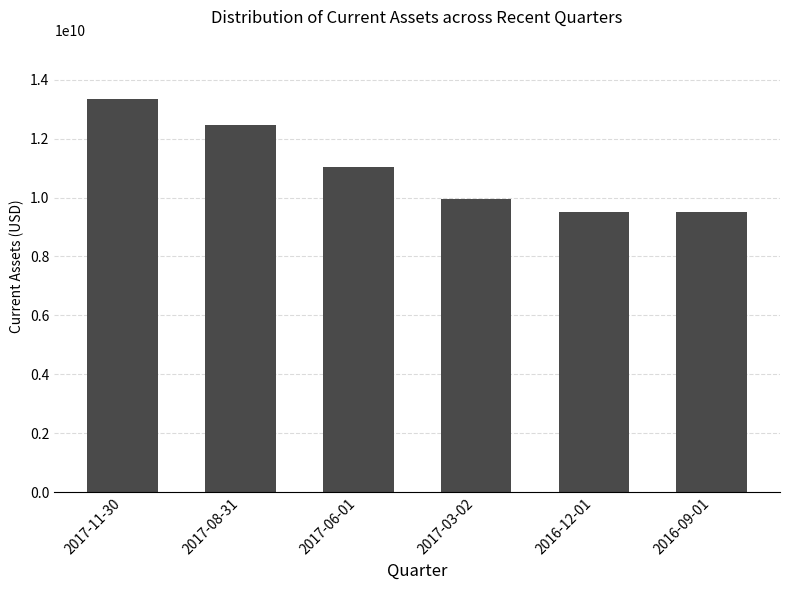

At which label is the value closest to 11426500000?

2017-06-01